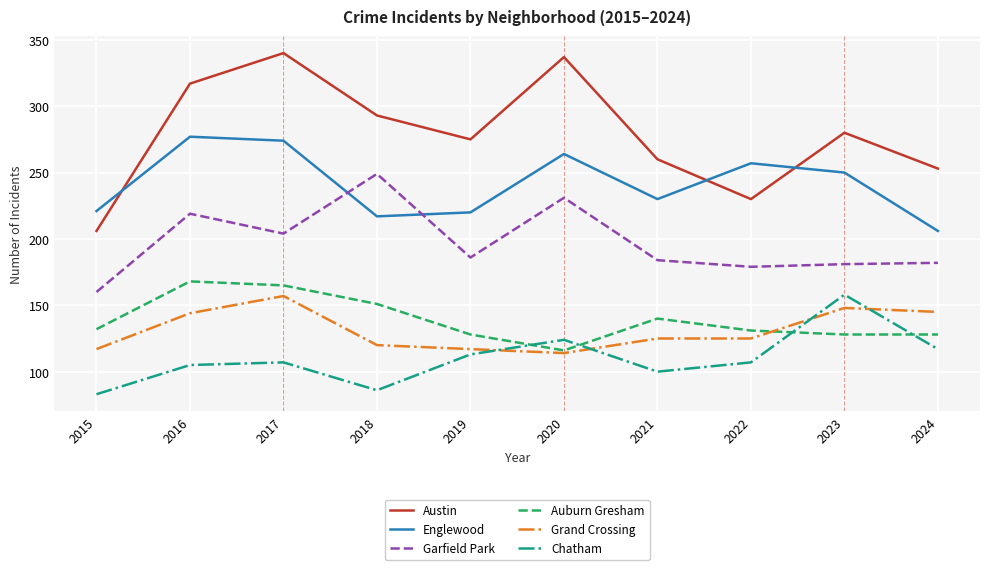

True or false: Garfield Park and Chatham intersect in this chart.

False